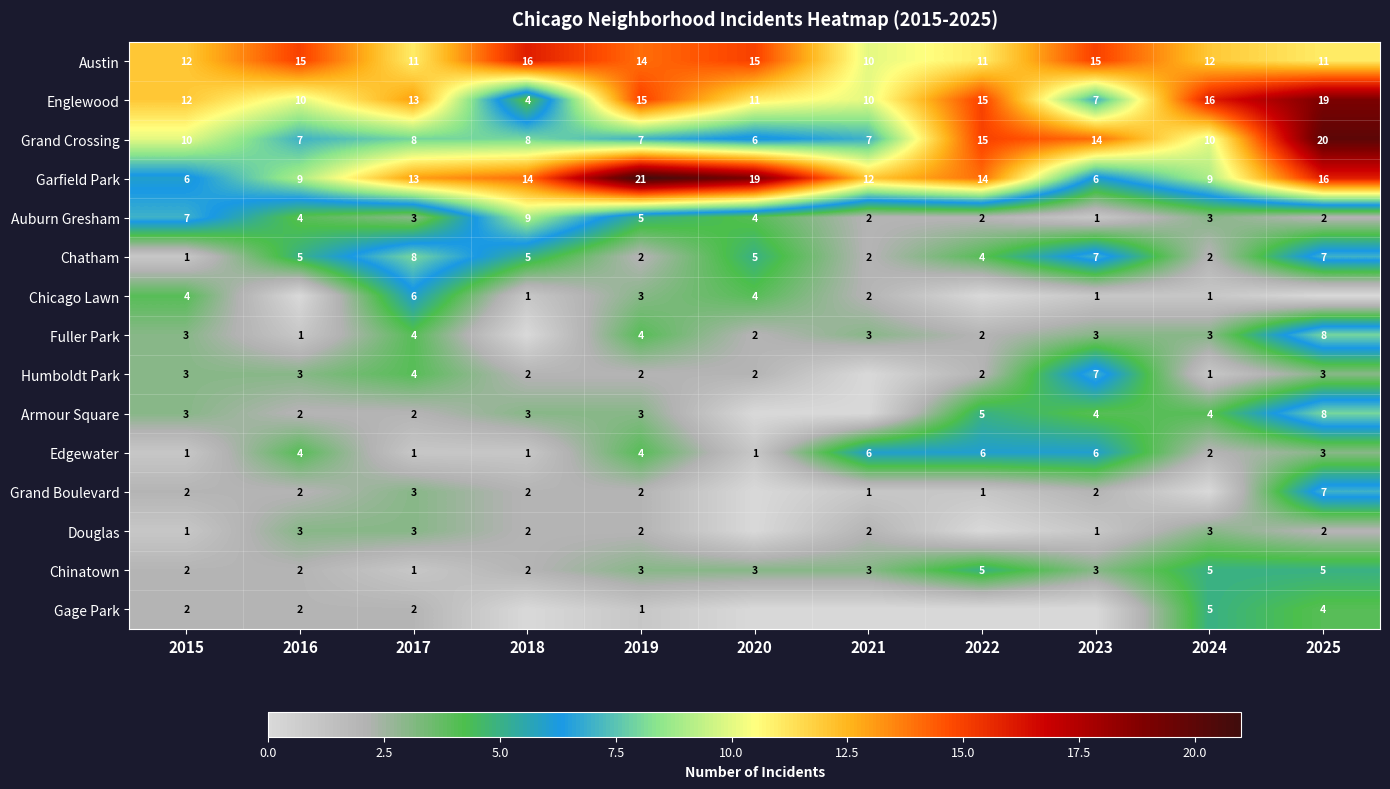

What is the maximum value shown in the chart?

21